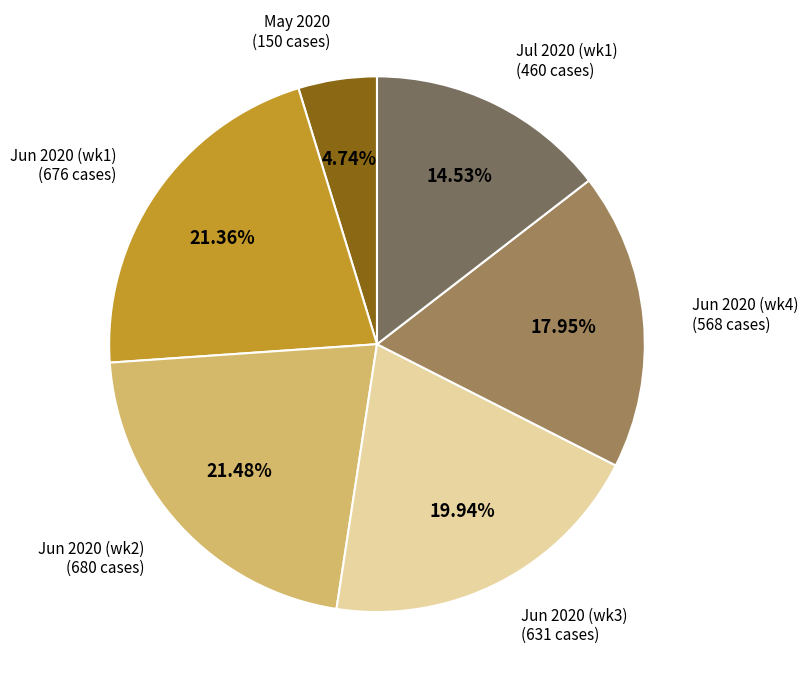

Is there any slice that represents more than half of the pie?

No